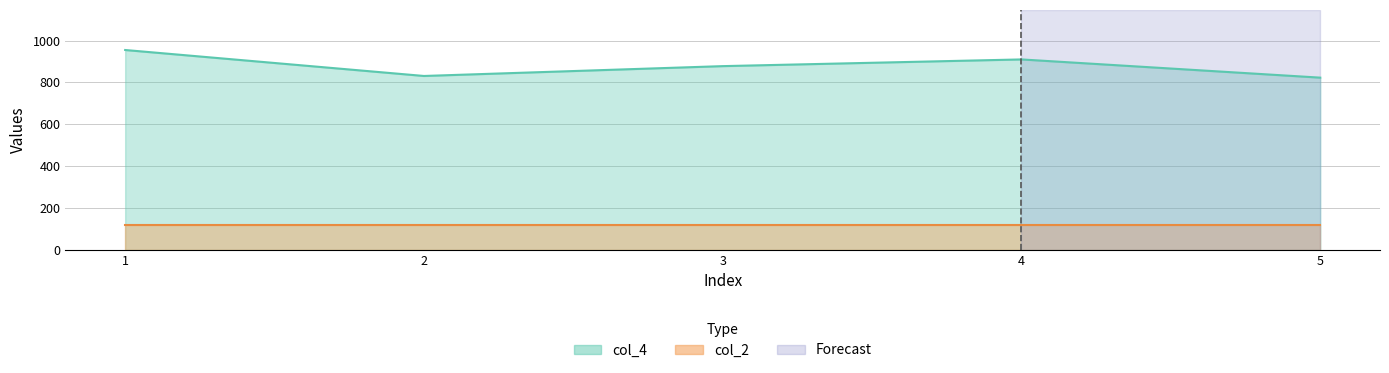

What is the ratio of the value at 1 to the value at 2?

1.1